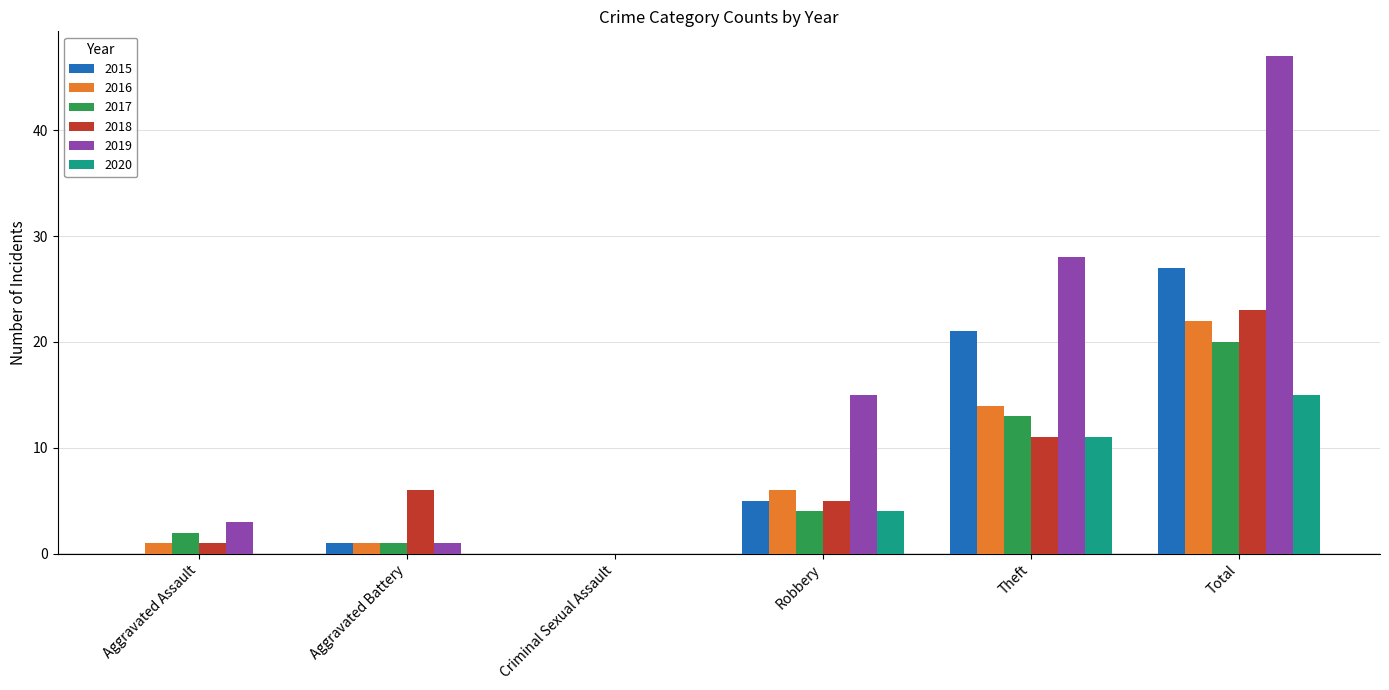

Which series has the largest total across all categories?

2019